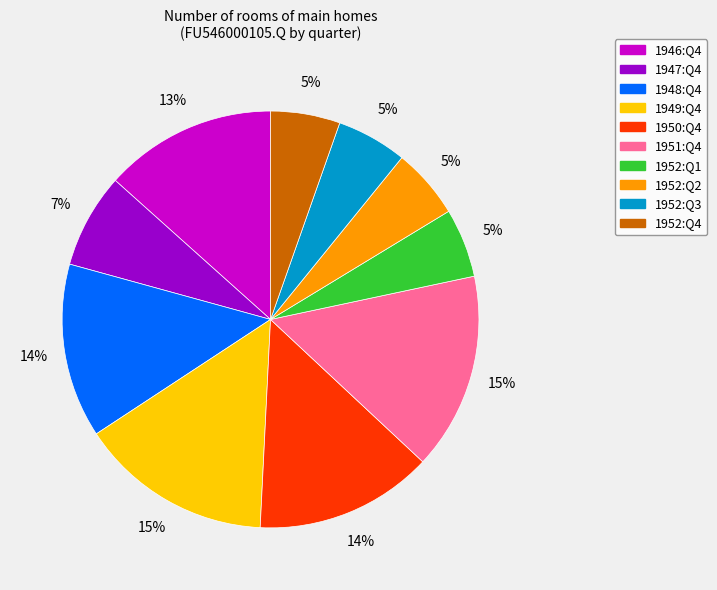

Do 1951:Q4 and 1949:Q4 together represent more than half of the pie?

No